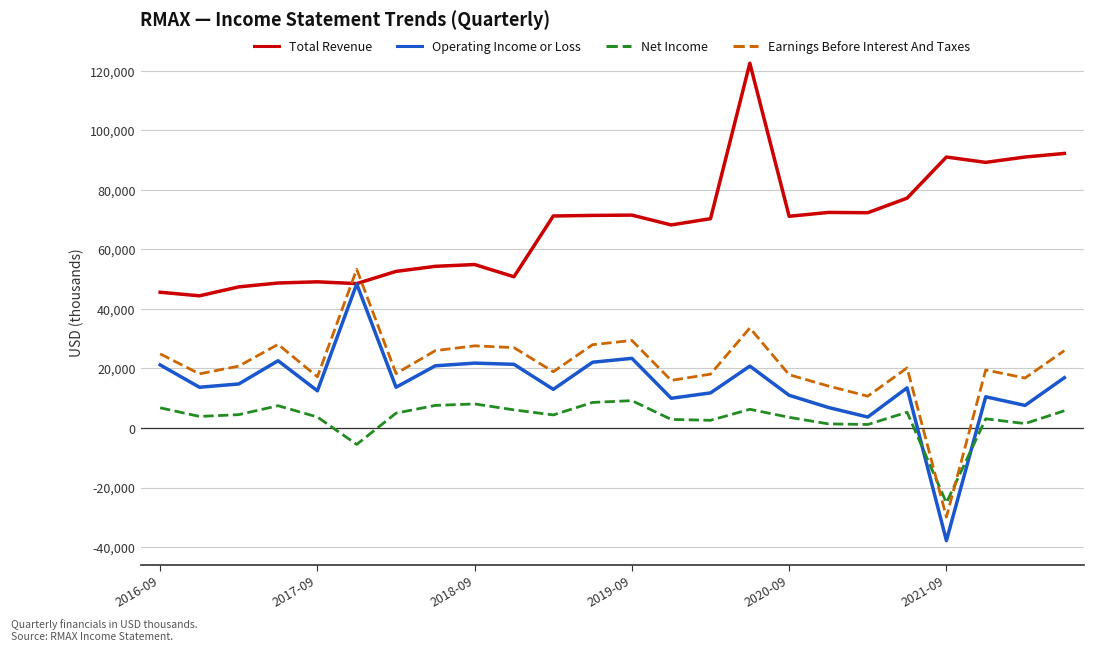

True or false: Operating Income or Loss and Earnings Before Interest And Taxes cross at least once.

False